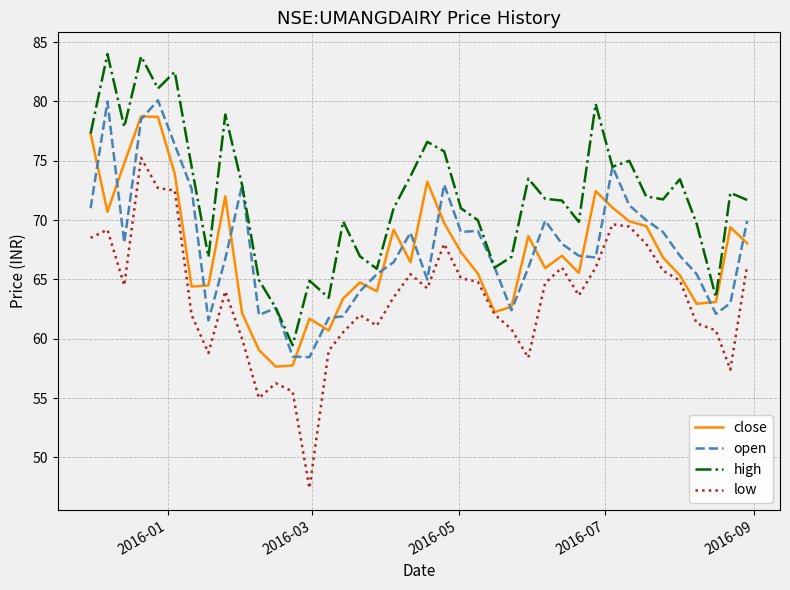

True or false: high and low cross at least once.

False